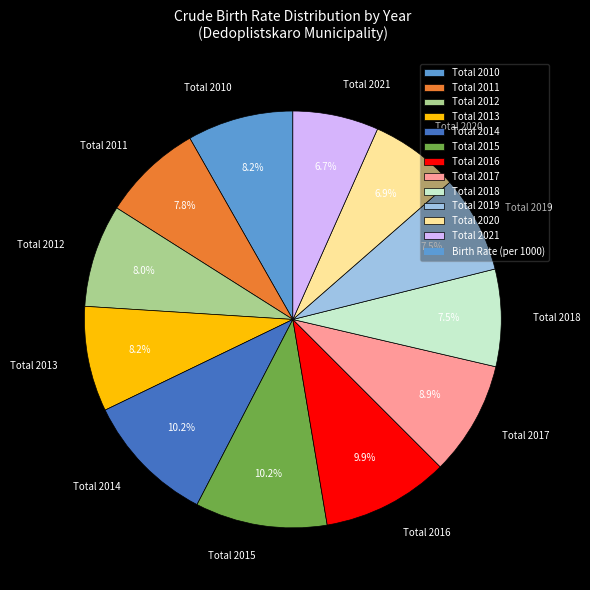

What is the ratio of the value at Total 2012 to the value at Total 2017?

0.9